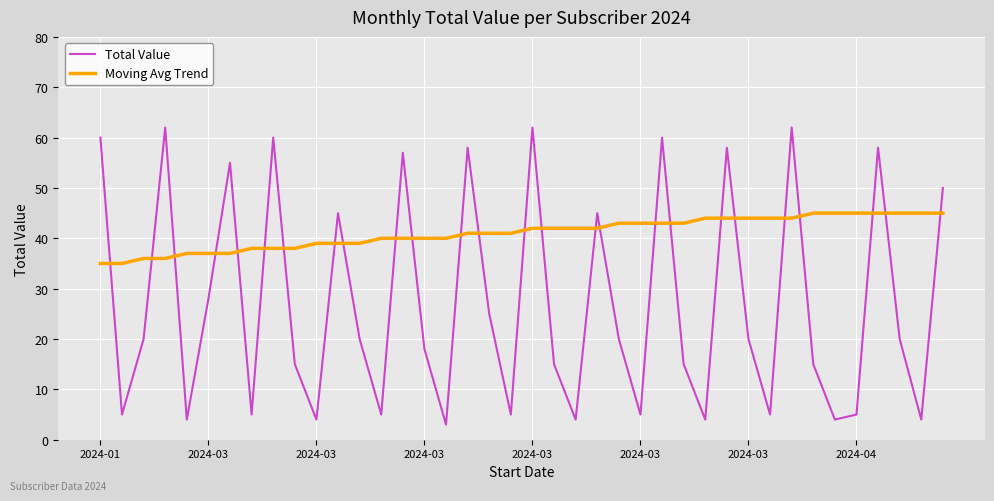

Does the chart have visible grid lines?

Yes